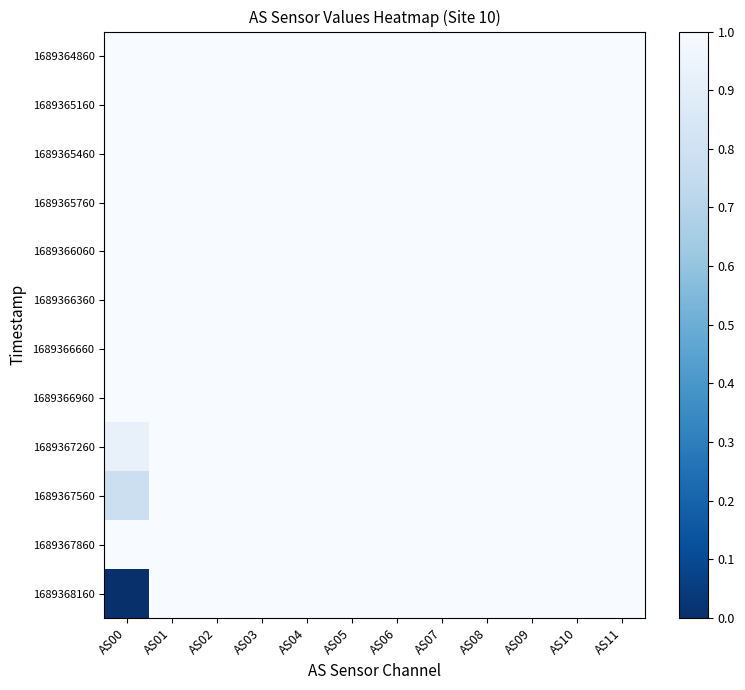

At which category is the sum across all series the highest?

AS01